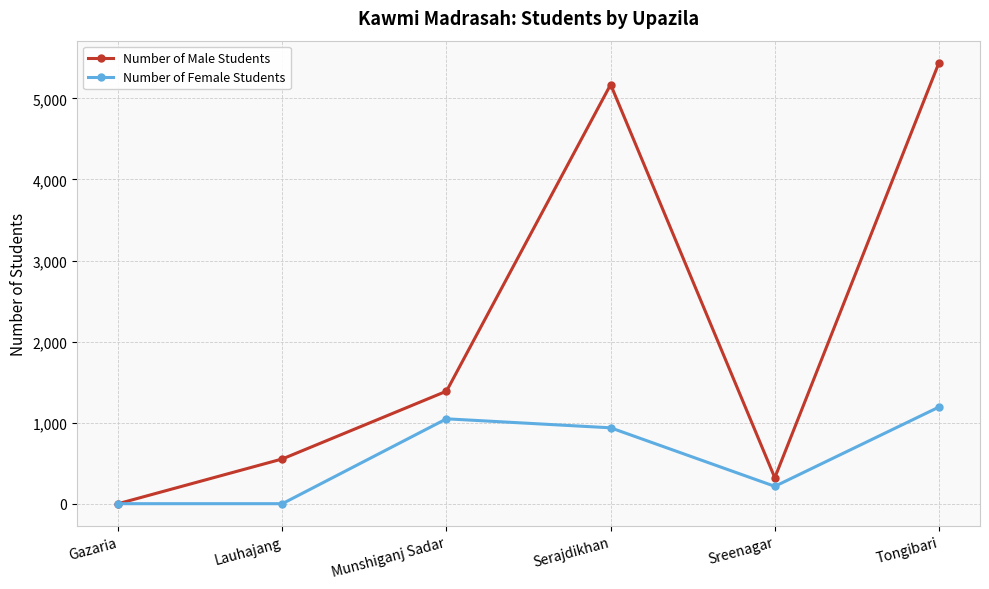

Does the chart display data point markers on the line(s)?

Yes